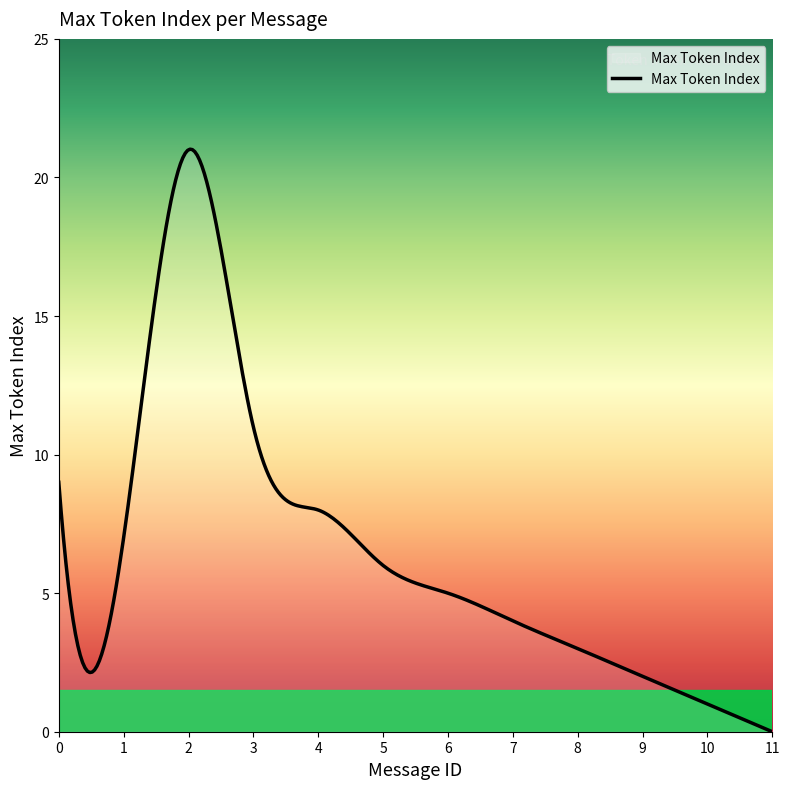

What is the difference between the maximum and minimum values?

21.0